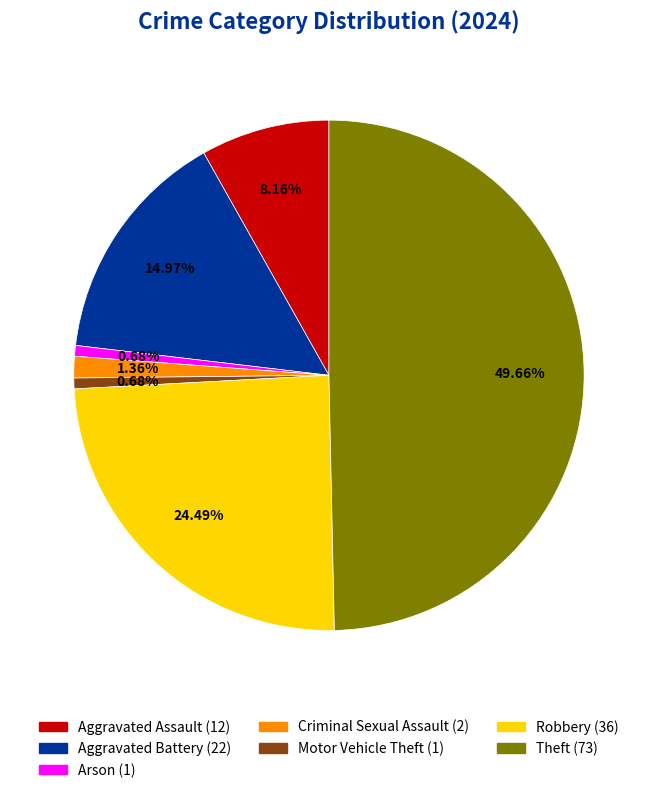

Does Aggravated Battery represent more than half of the total?

No